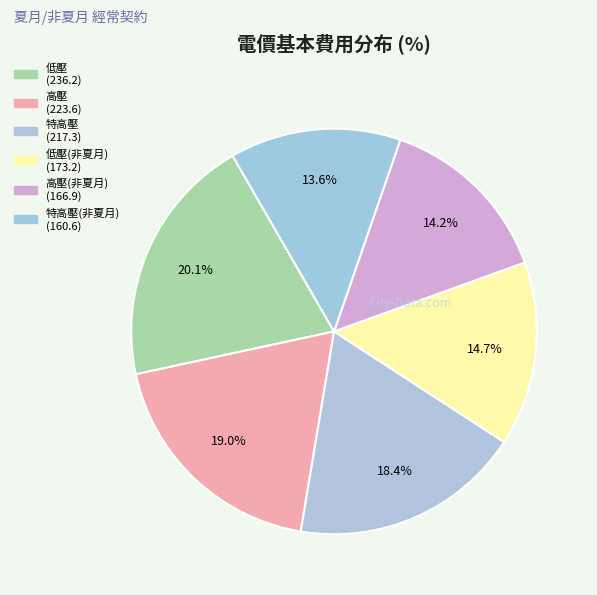

Is there a majority slice in this chart?

No